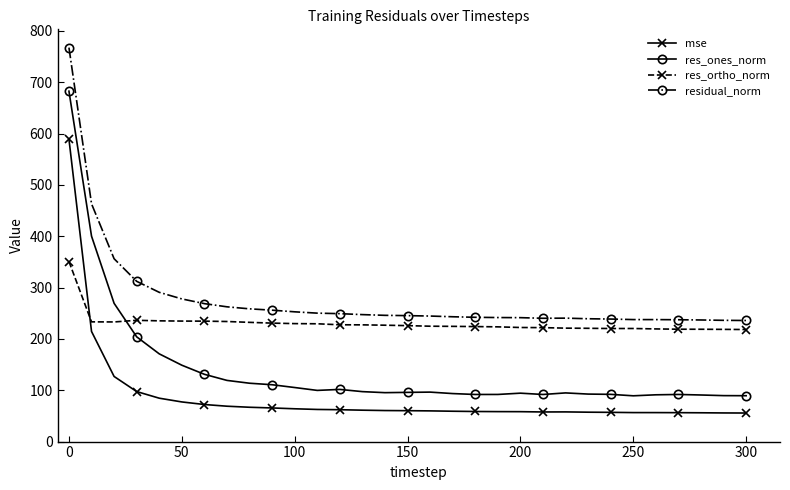

How many lines are shown in the chart?

4